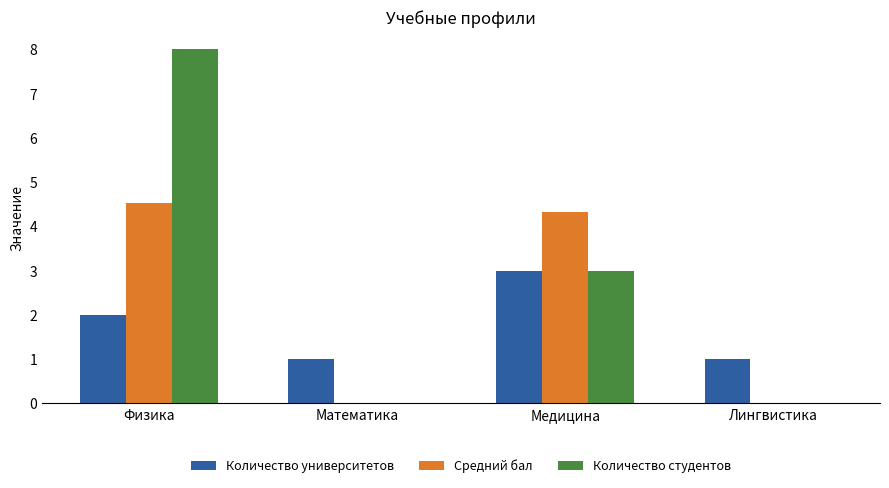

Are the bars horizontal?

No